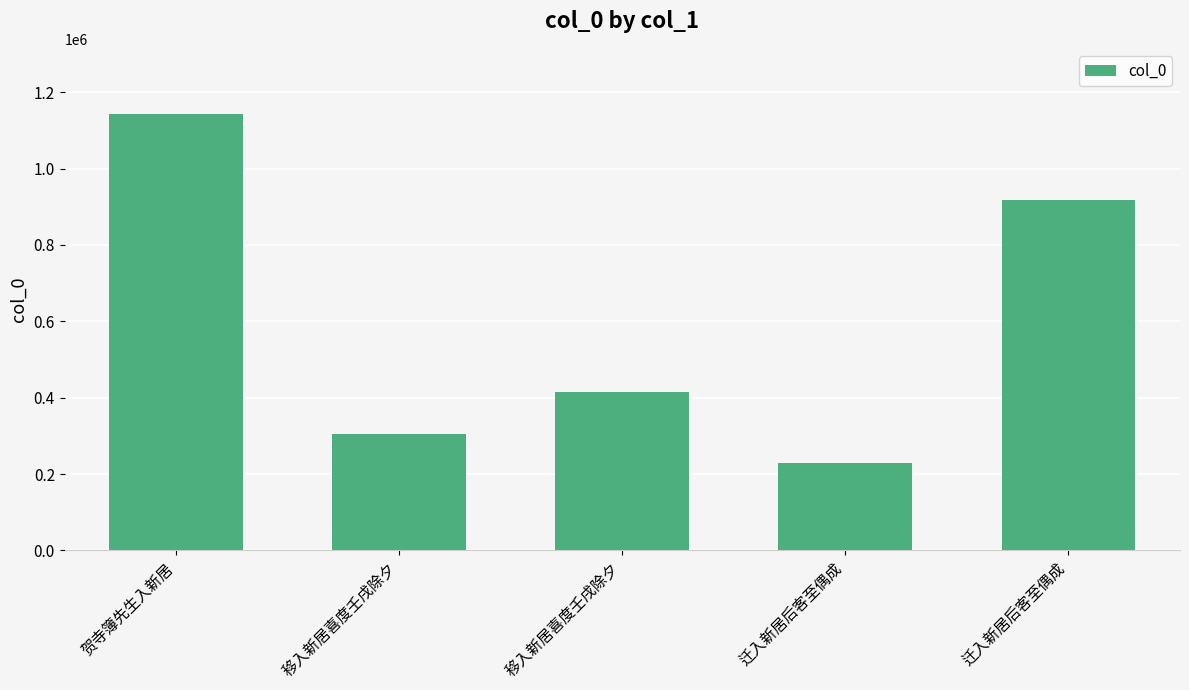

Are the bars horizontal?

No